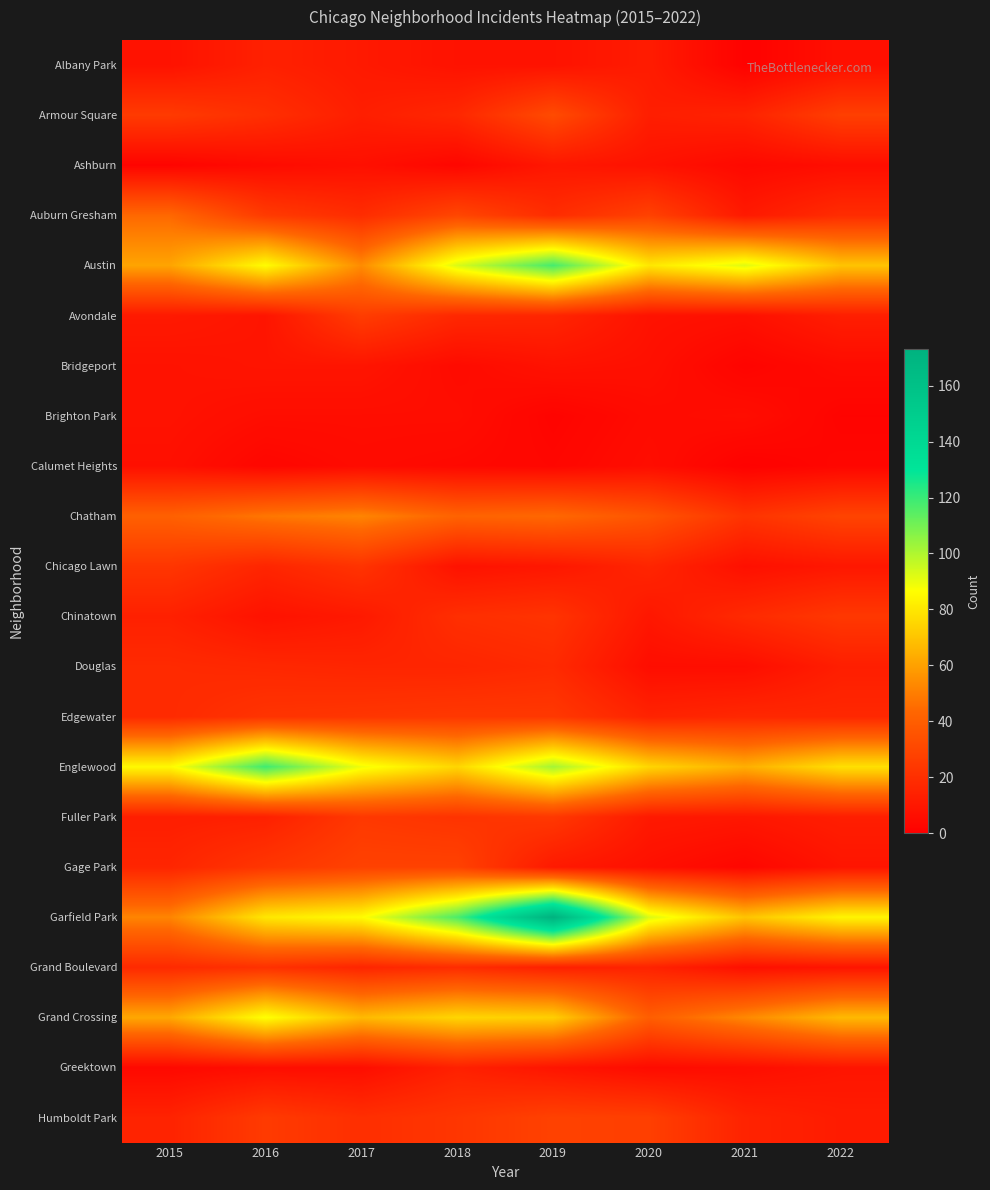

Reading left to right, what are all the values shown in this chart?

Albany Park: 2015=8	2016=14	2017=11	2018=8	2019=8	2020=12	2021=1	2022=7
Armour Square: 2015=25	2016=20	2017=13	2018=17	2019=32	2020=13	2021=15	2022=27
Ashburn: 2015=2	2016=5	2017=7	2018=3	2019=10	2020=8	2021=4	2022=6
Auburn Gresham: 2015=44	2016=25	2017=19	2018=30	2019=19	2020=28	2021=11	2022=19
Austin: 2015=61	2016=86	2017=54	2018=93	2019=118	2020=80	2021=92	2022=70
Avondale: 2015=11	2016=9	2017=26	2018=17	2019=16	2020=8	2021=7	2022=13
Bridgeport: 2015=8	2016=9	2017=9	2018=5	2019=8	2020=7	2021=2	2022=5
Brighton Park: 2015=8	2016=6	2017=6	2018=6	2019=2	2020=5	2021=6	2022=2
Calumet Heights: 2015=7	2016=3	2017=5	2018=4	2019=3	2020=6	2021=1	2022=3
Chatham: 2015=41	2016=48	2017=52	2018=42	2019=44	2020=36	2021=22	2022=29
Chicago Lawn: 2015=23	2016=16	2017=22	2018=8	2019=10	2020=16	2021=7	2022=10
Chinatown: 2015=14	2016=8	2017=11	2018=20	2019=22	2020=10	2021=18	2022=24
Douglas: 2015=18	2016=17	2017=16	2018=16	2019=18	2020=6	2021=6	2022=13
Edgewater: 2015=18	2016=22	2017=23	2018=24	2019=24	2020=15	2021=17	2022=17
Englewood: 2015=85	2016=119	2017=89	2018=75	2019=102	2020=75	2021=64	2022=78
Fuller Park: 2015=13	2016=14	2017=24	2018=22	2019=24	2020=11	2021=10	2022=13
Gage Park: 2015=16	2016=23	2017=28	2018=28	2019=11	2020=7	2021=3	2022=9
Garfield Park: 2015=52	2016=80	2017=86	2018=117	2019=173	2020=93	2021=70	2022=84
Grand Boulevard: 2015=18	2016=21	2017=16	2018=19	2019=14	2020=15	2021=7	2022=9
Grand Crossing: 2015=62	2016=87	2017=67	2018=75	2019=73	2020=40	2021=53	2022=67
Greektown: 2015=4	2016=6	2017=6	2018=14	2019=9	2020=5	2021=6	2022=9
Humboldt Park: 2015=15	2016=25	2017=20	2018=23	2019=28	2020=27	2021=15	2022=12